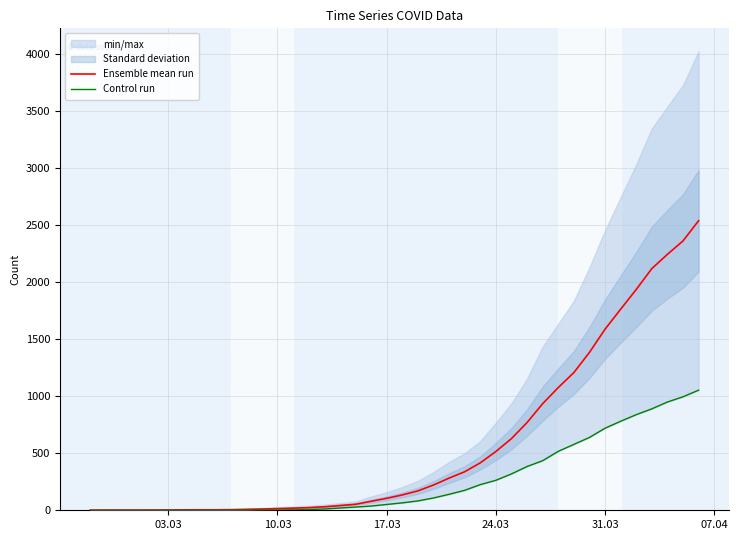

What is the highest value of the Ensemble mean run series?

2541.0